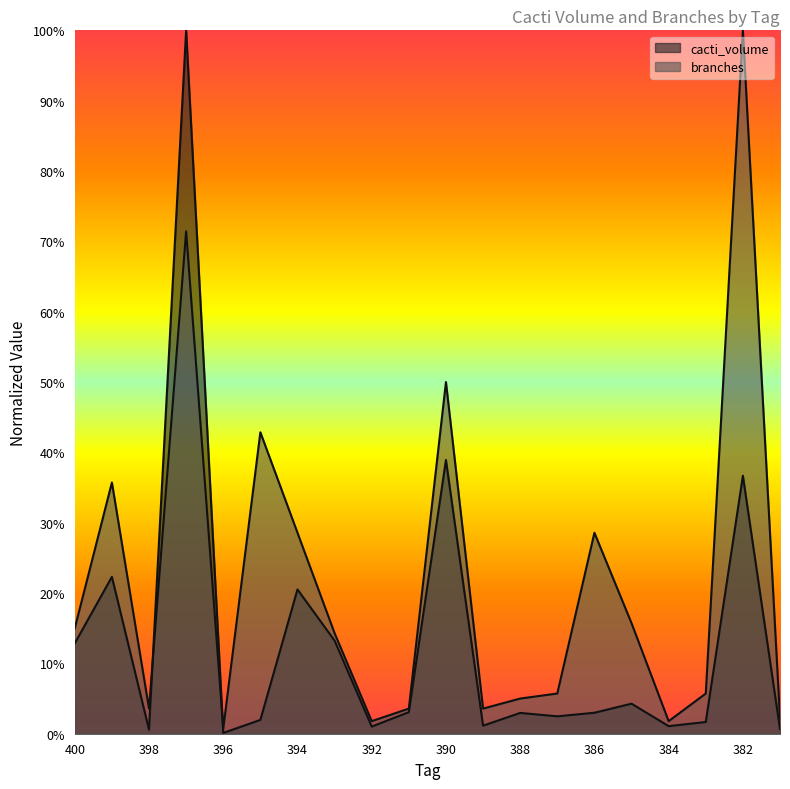

How many data points does each series have?

20